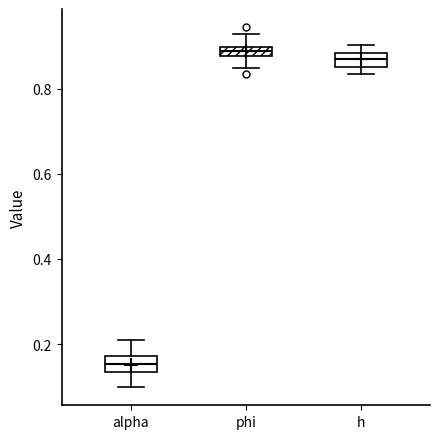

Where is the upper edge of the box for alpha on the y-axis? The values are not printed on the chart, so give them approximately, as read against the axis.

0.18